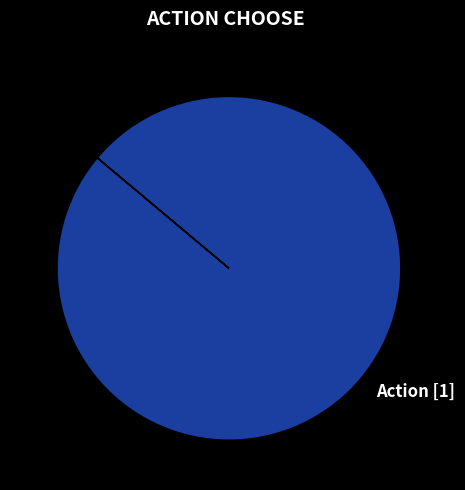

Which slice represents more than half of the pie?

Action [1]